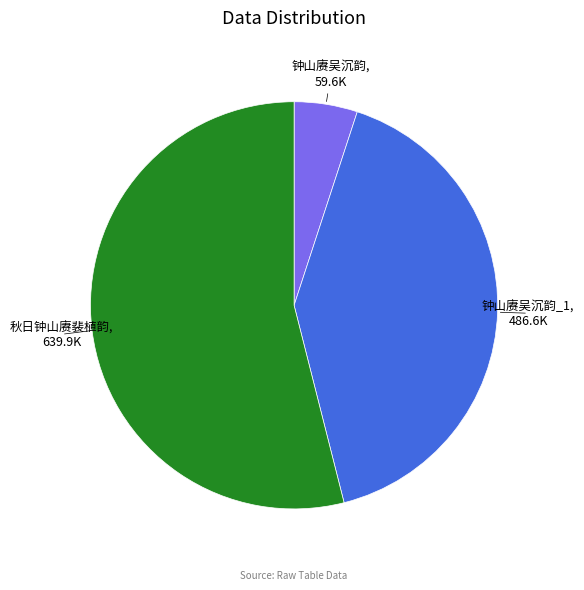

Does any single category account for the majority?

Yes